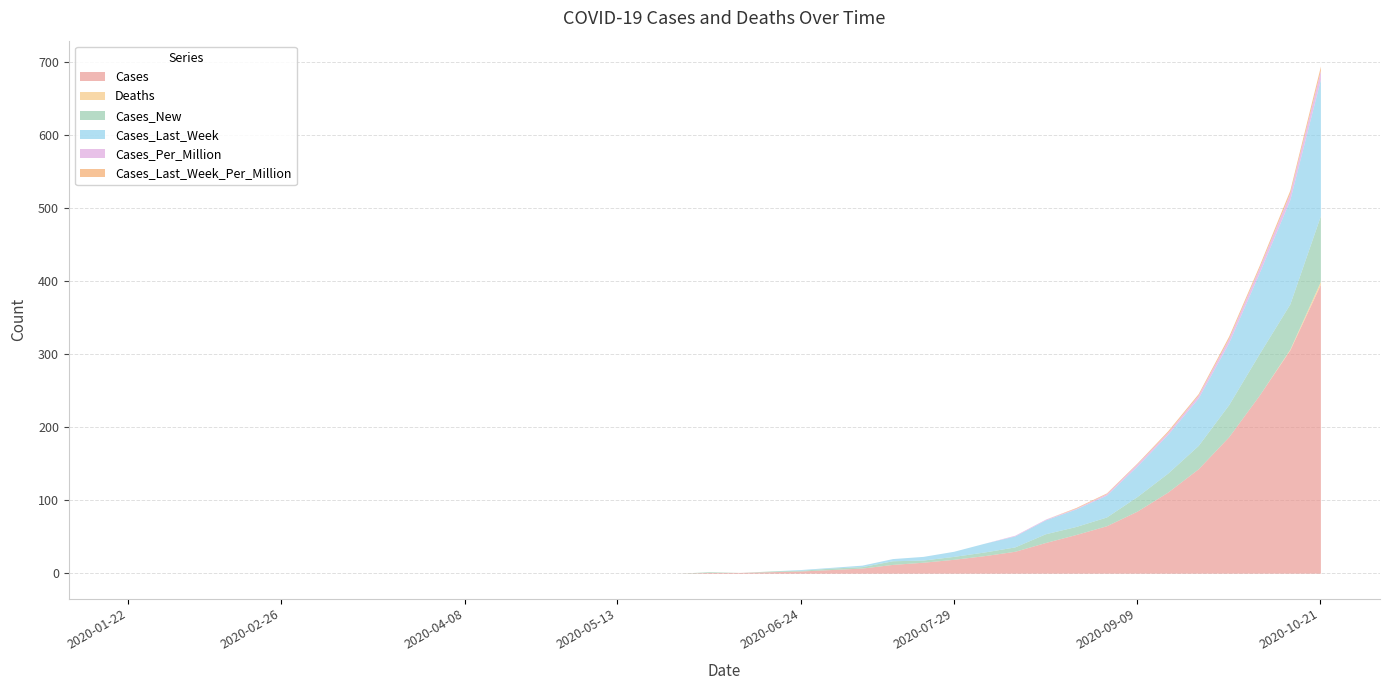

Which has a higher value, 2020-04-15 or 2020-02-12?

2020-04-15